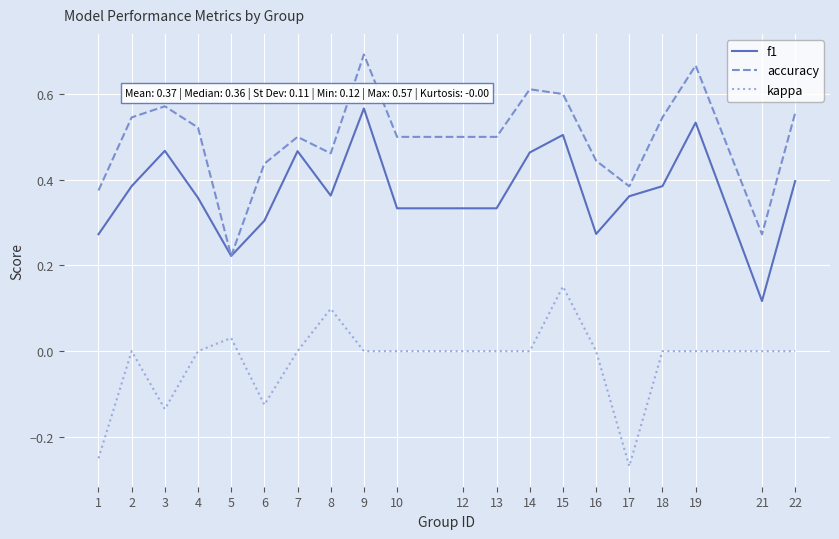

What are all the series names shown in the legend?

f1, accuracy, kappa